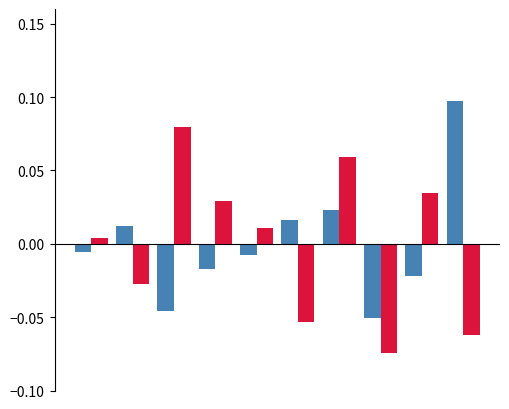

How many bars are there in each group?

2